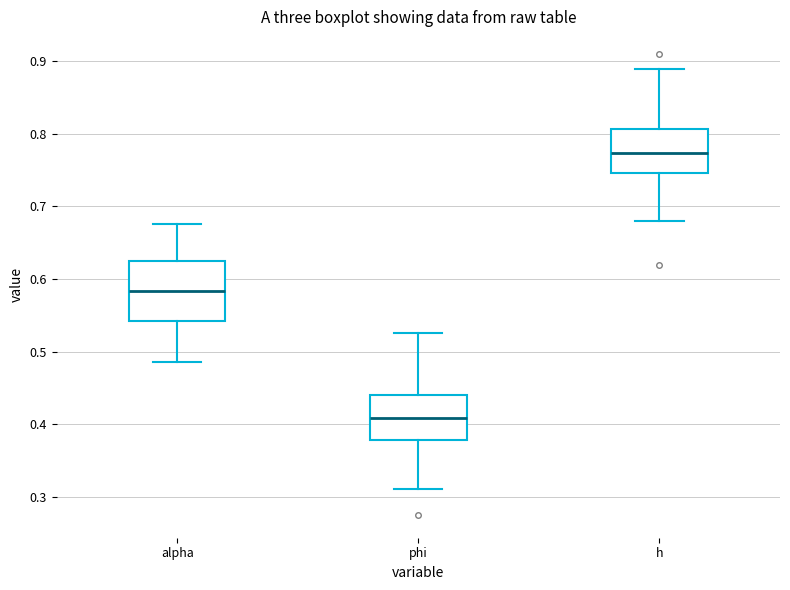

Reading left to right, transcribe this box plot: for each box, give where its median line is, the range the box spans, and where its two whiskers end, as read against the y-axis. The values are not printed on the chart, so give them approximately, as read against the axis.

alpha: median 0.58, box 0.54 to 0.62, whiskers 0.49 to 0.68
phi: median 0.41, box 0.38 to 0.44, whiskers 0.31 to 0.53
h: median 0.77, box 0.75 to 0.81, whiskers 0.68 to 0.89